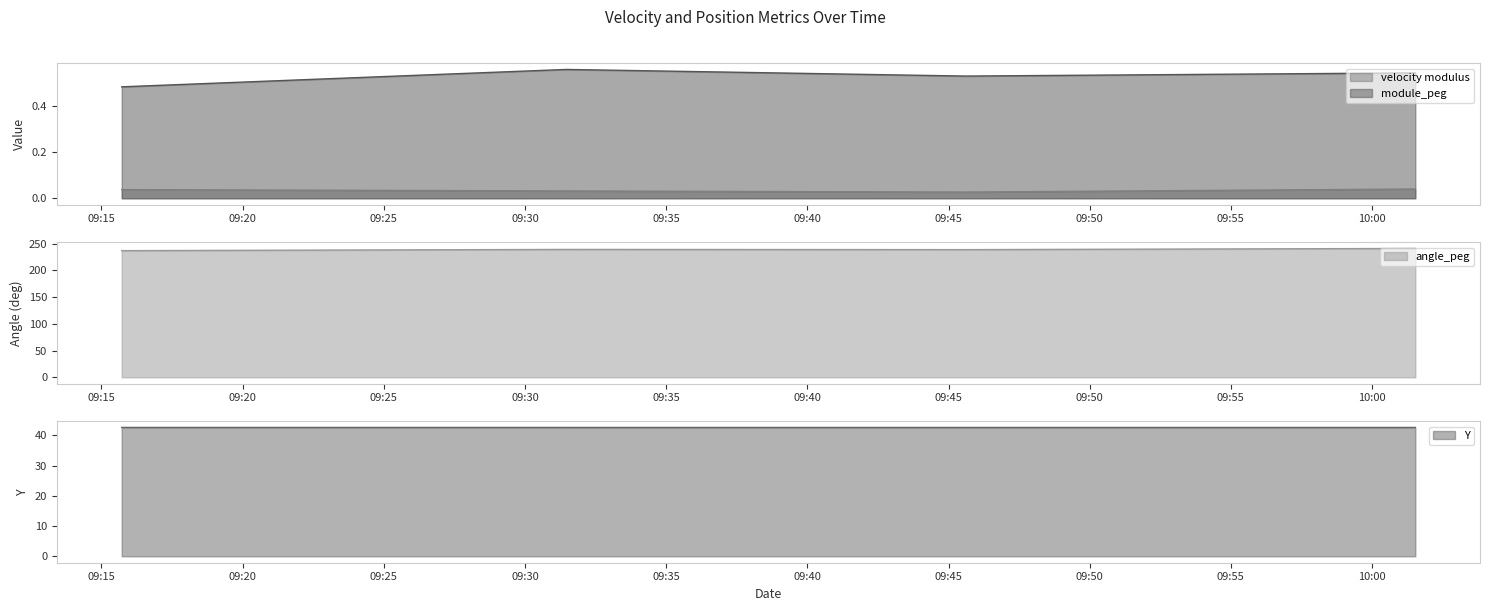

The value of Y at 2018-11-15 09:45:36 is 60.1. True or false?

False